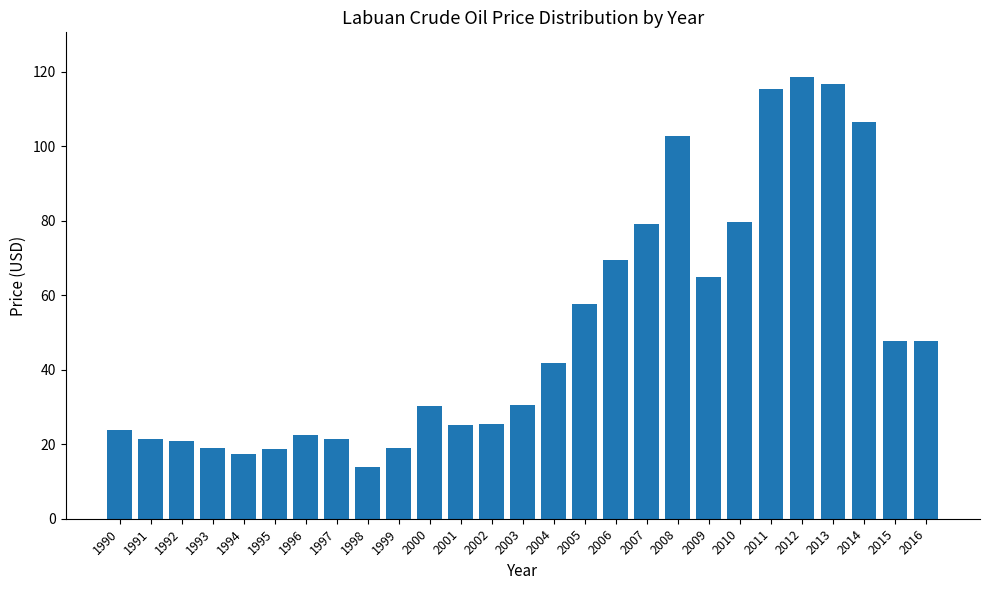

Where is the data nearest to the value 66?

2009